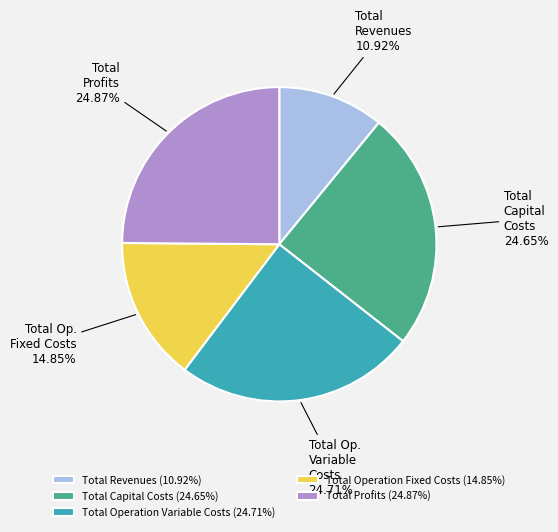

To the nearest percent, what portion does Total Operation Fixed Costs represent?

15%